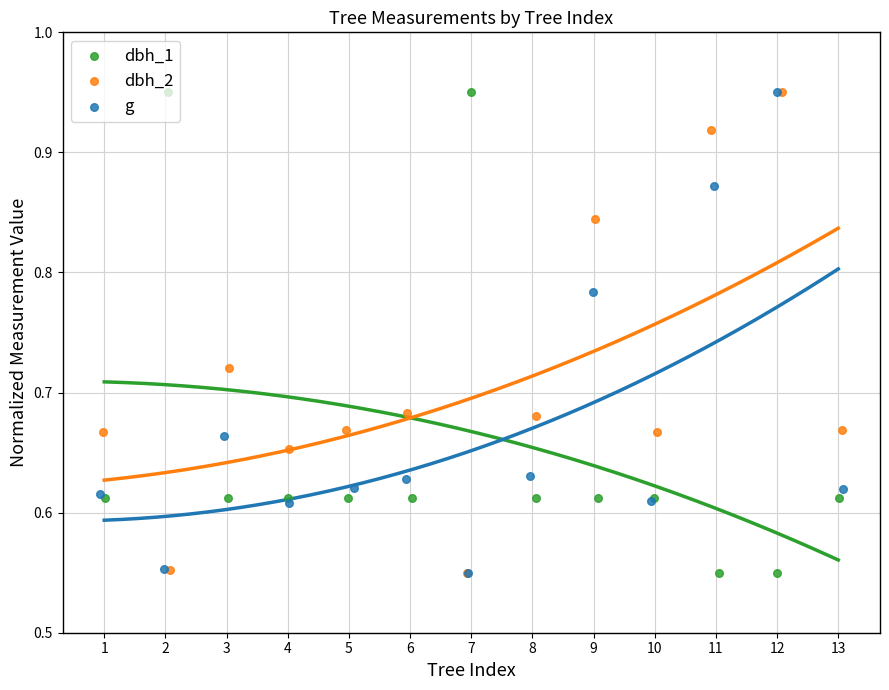

At how many categories does at least one series exceed 0?

13